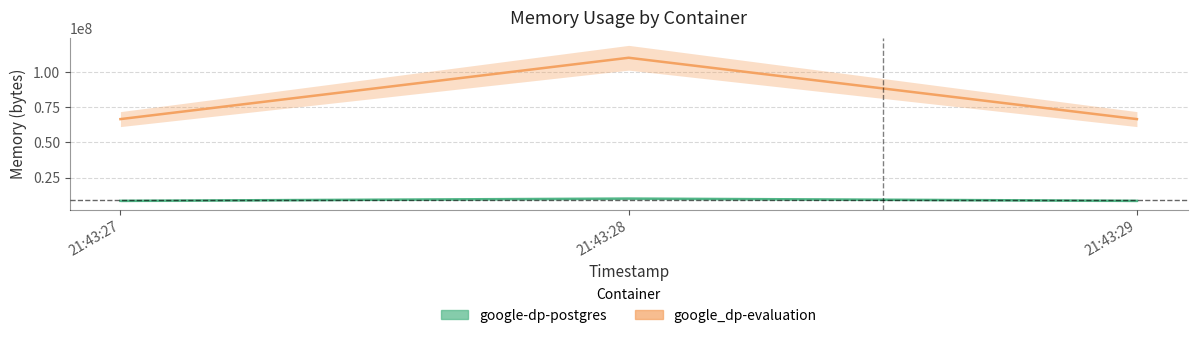

The google_dp-evaluation series shows 29112496 at 21:43:29. True or false?

False